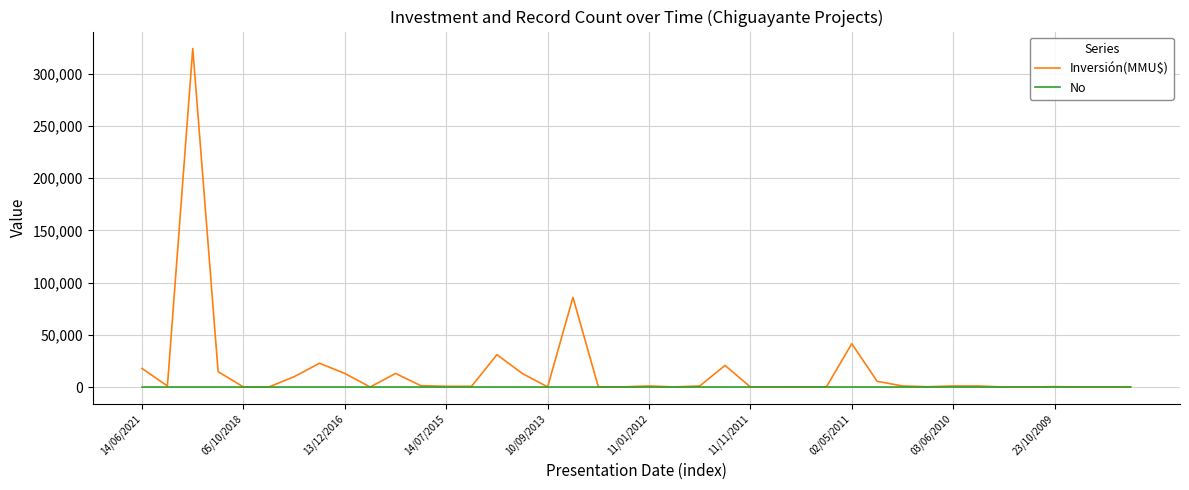

What is the highest value of the Inversión(MMU$) series?

324020